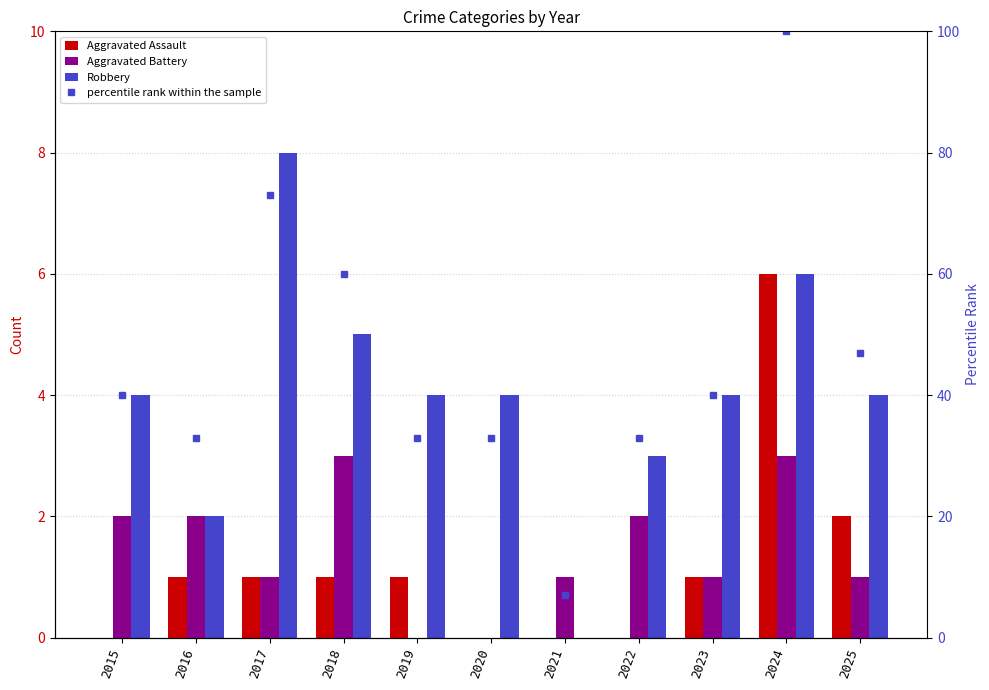

Reading left to right, list all the values displayed in this chart.

Aggravated Assault: 0	1	1	1	1	0	0	0	1	6	2
Aggravated Battery: 2	2	1	3	0	0	1	2	1	3	1
Robbery: 4	2	8	5	4	4	0	3	4	6	4
percentile rank within the sample: 40	33	73	60	33	33	7	33	40	100	47